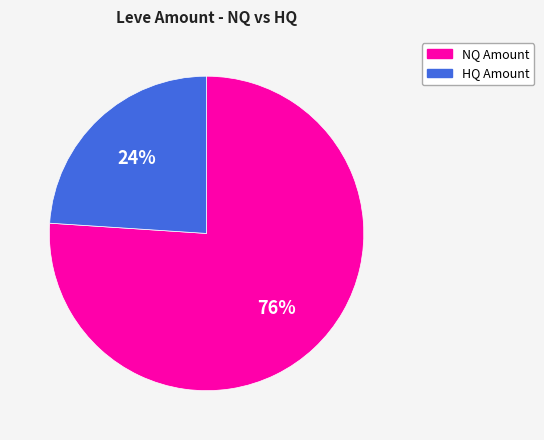

To the nearest percent, what is the difference between the largest and smallest slice percentages?

52%